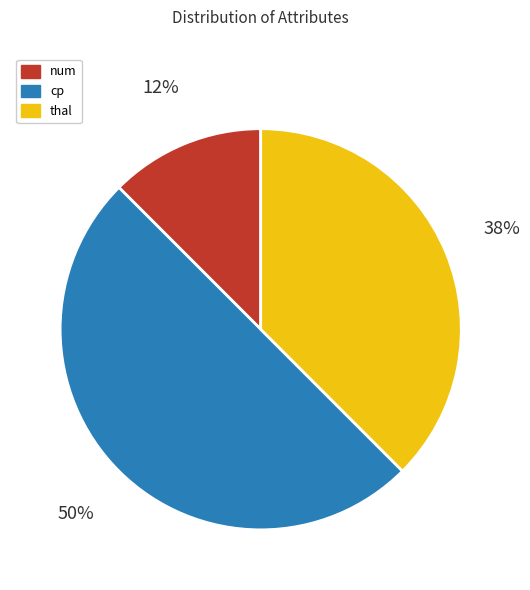

To the nearest percent, what percentage of the pie is cp?

50%